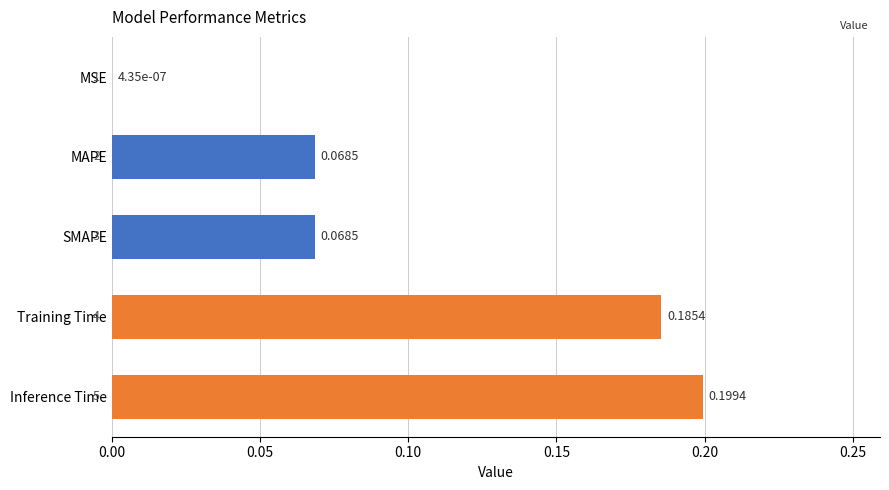

Which has a higher value, Training Time or MSE?

Training Time